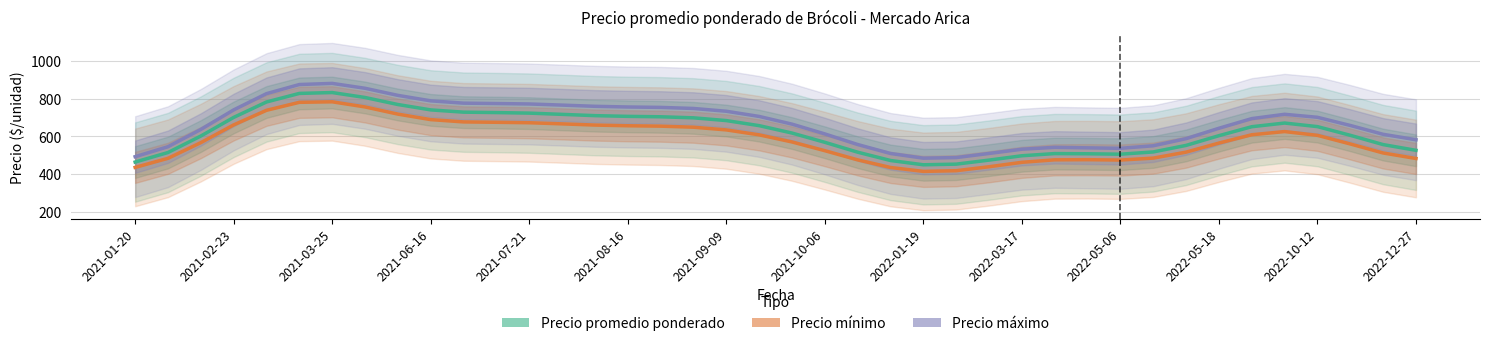

What is the label of the 10th point from the left?

2021-06-16